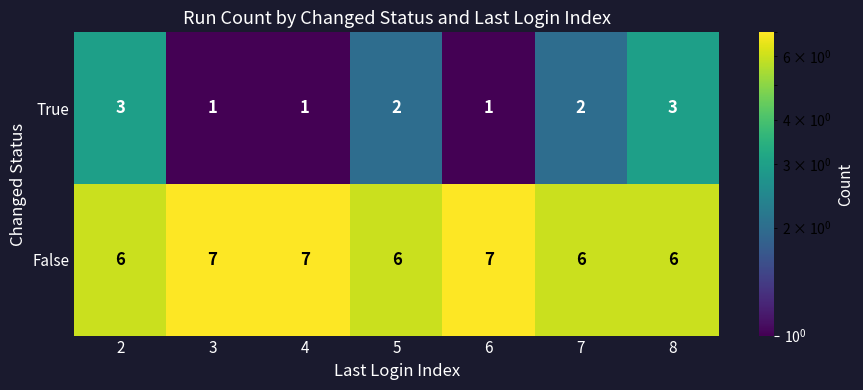

The False series shows 6 at 7. True or false?

True